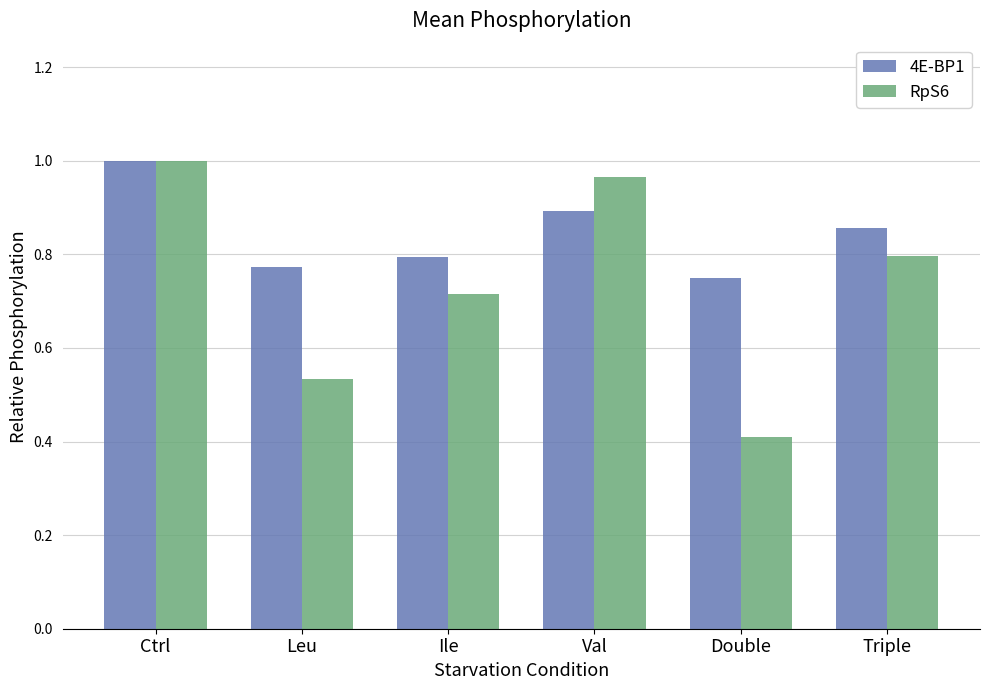

Does the chart contain any negative values?

No